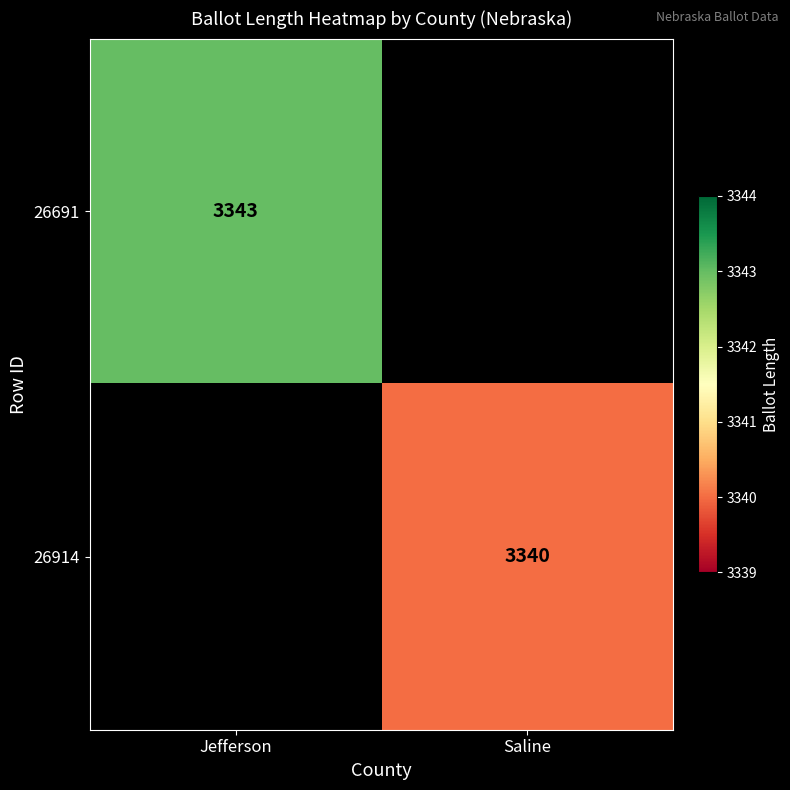

Is it true that 26691 equals 3343 at Jefferson?

True